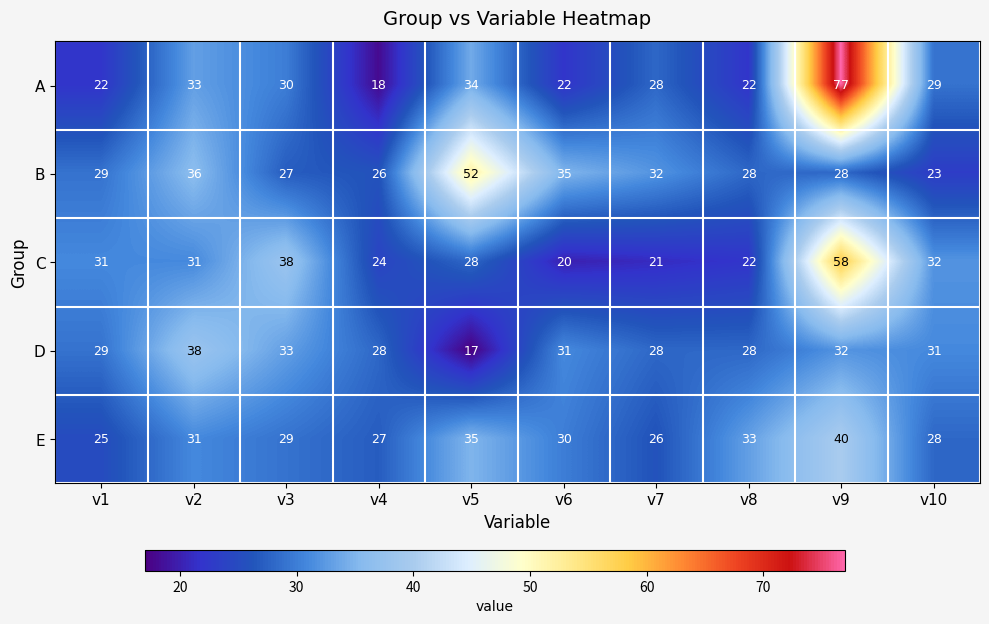

What is the minimum value shown in the chart?

17